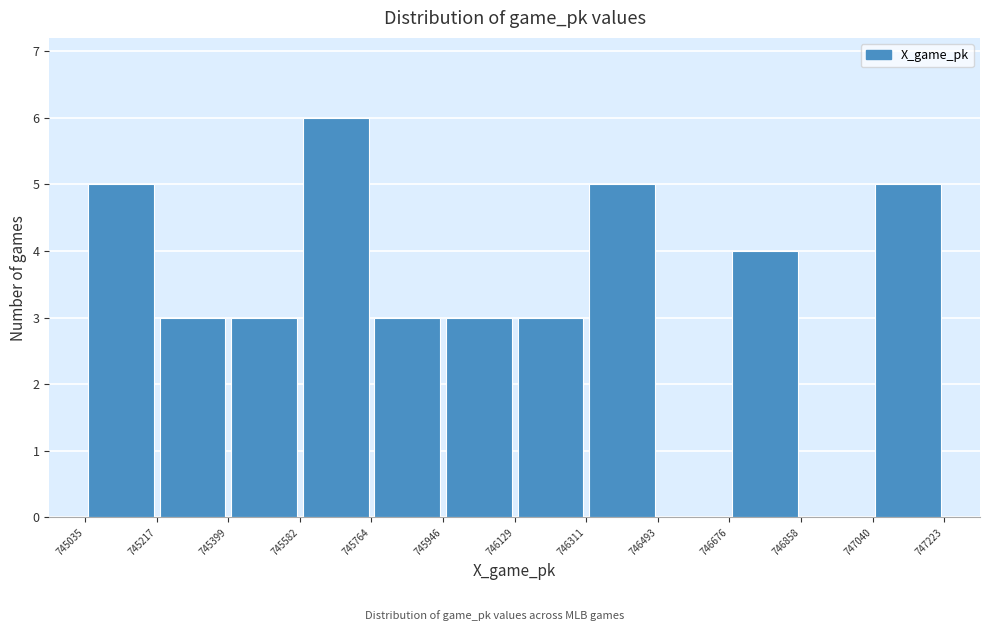

Which range on the x-axis has the tallest bar?

745582 to 745764